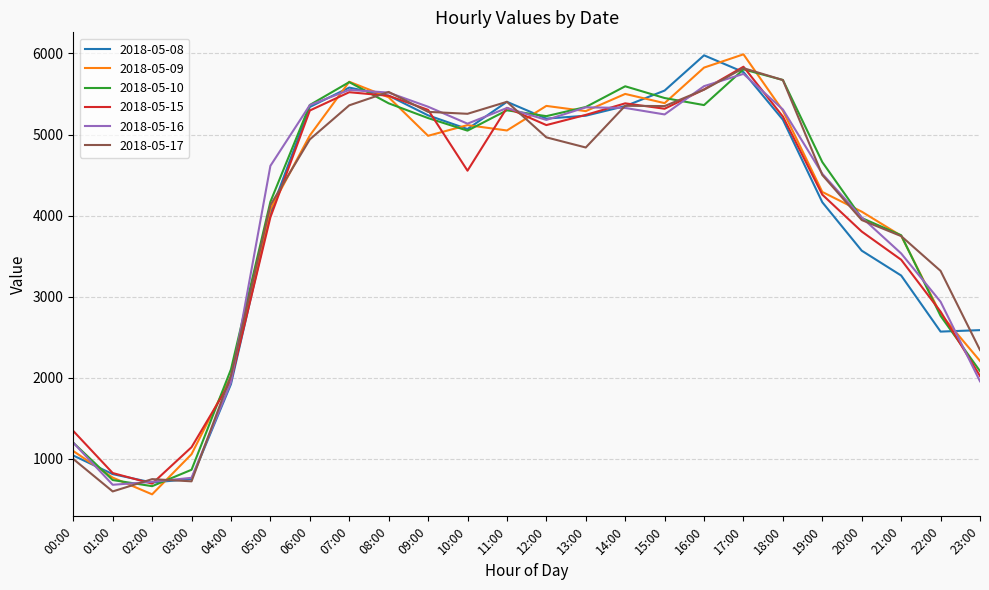

What is the lowest value of the 2018-05-16 series?

676.5